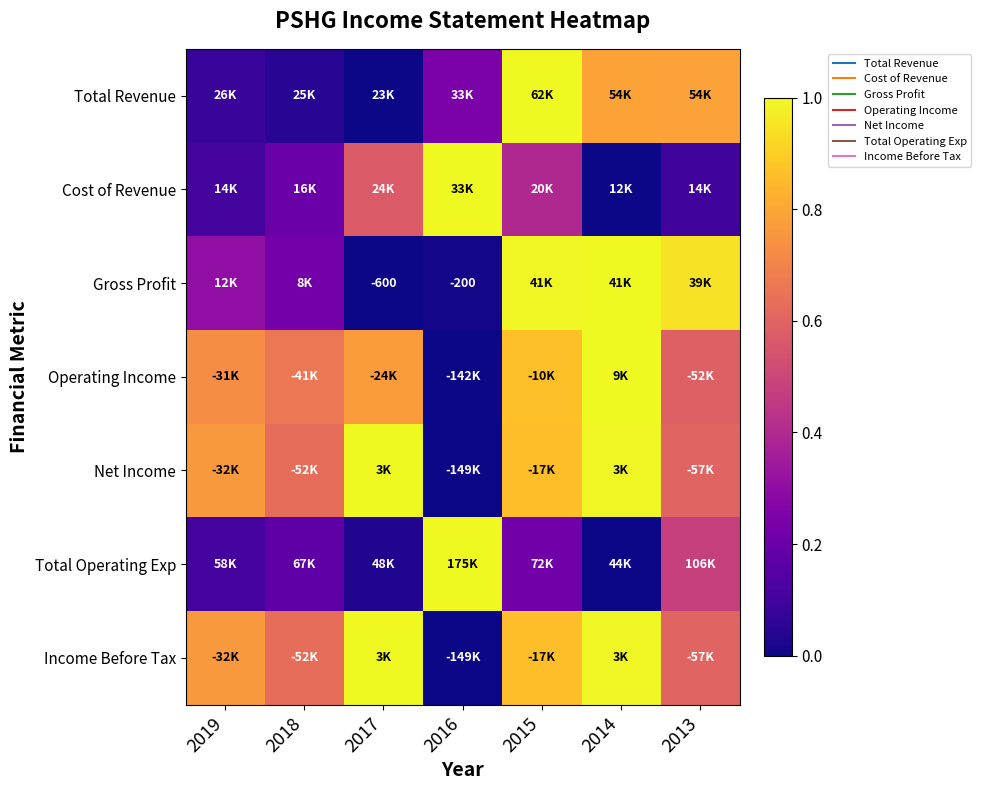

What is the difference between the Cost of Revenue values at 2016 and 2017?

0.4